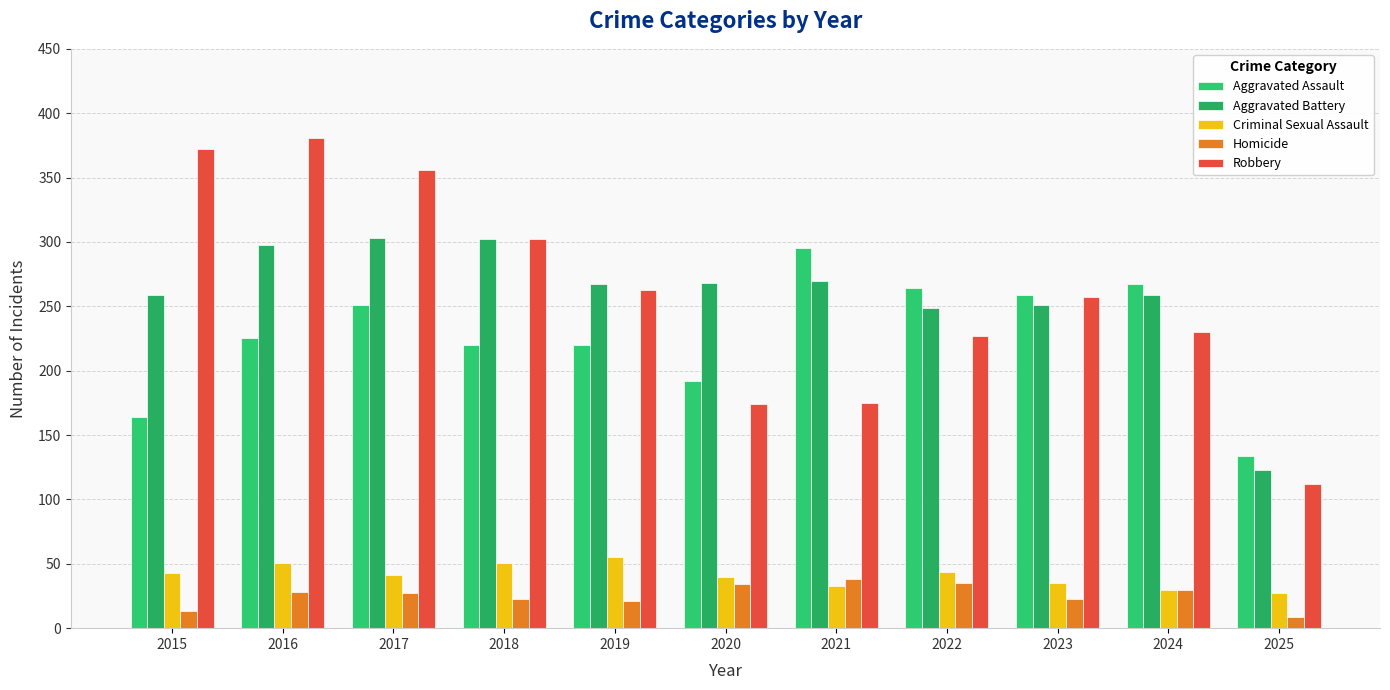

What is the spread (max minus min) of values at 2018?

279